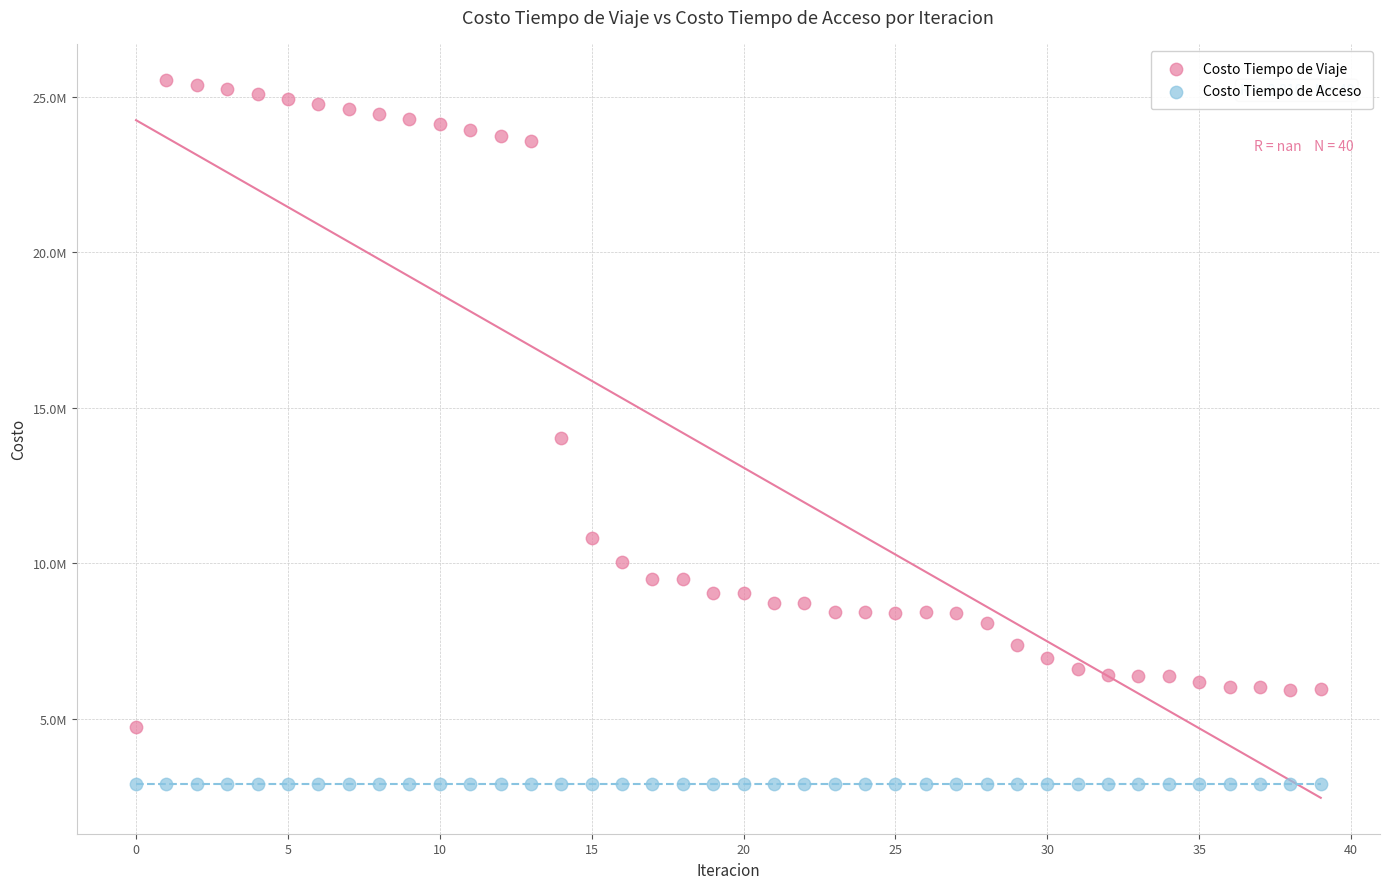

What are all the series names shown in the legend?

Costo Tiempo de Viaje, Costo Tiempo de Acceso